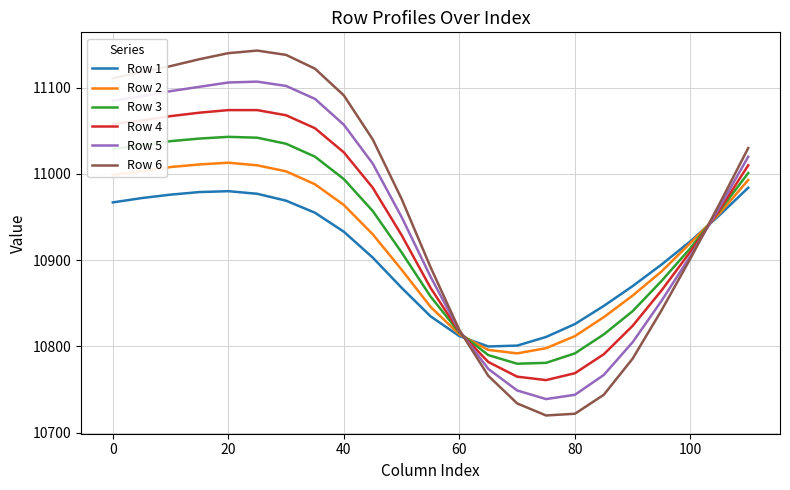

Which series ends up on top after the final intersection of Row 5 and Row 1?

Row 5